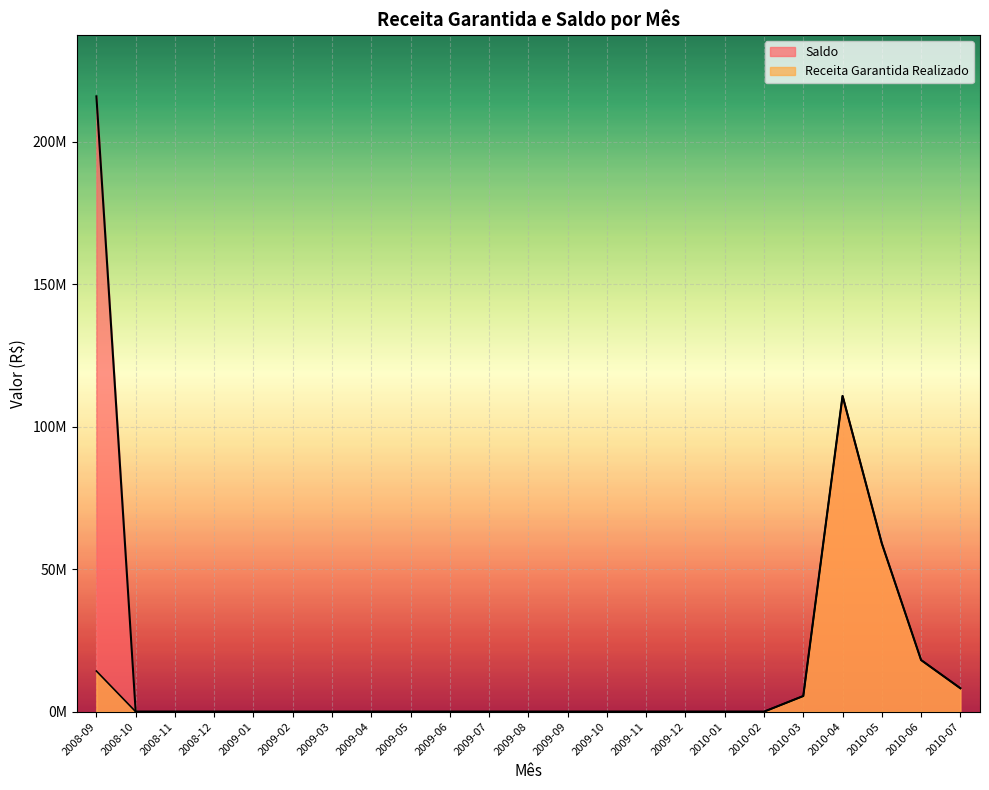

How many interior local peaks does the Saldo series have?

1